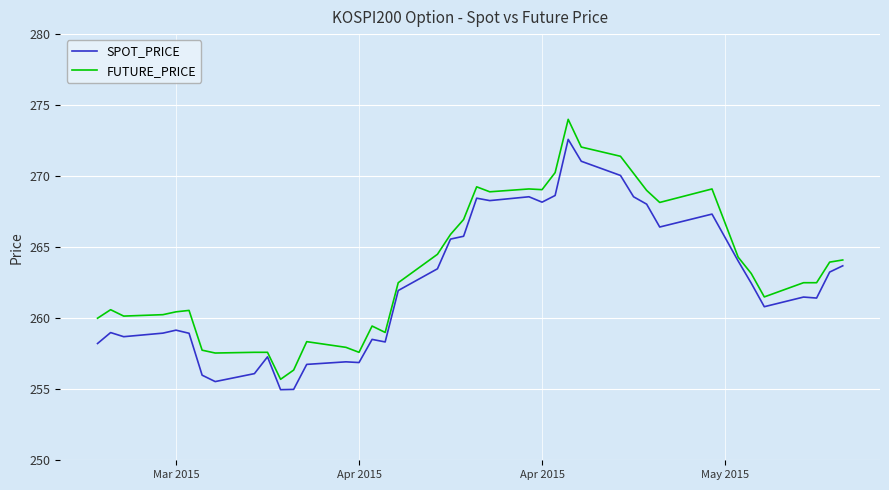

Rank the series by their maximum value, from lowest to highest.

SPOT_PRICE, FUTURE_PRICE